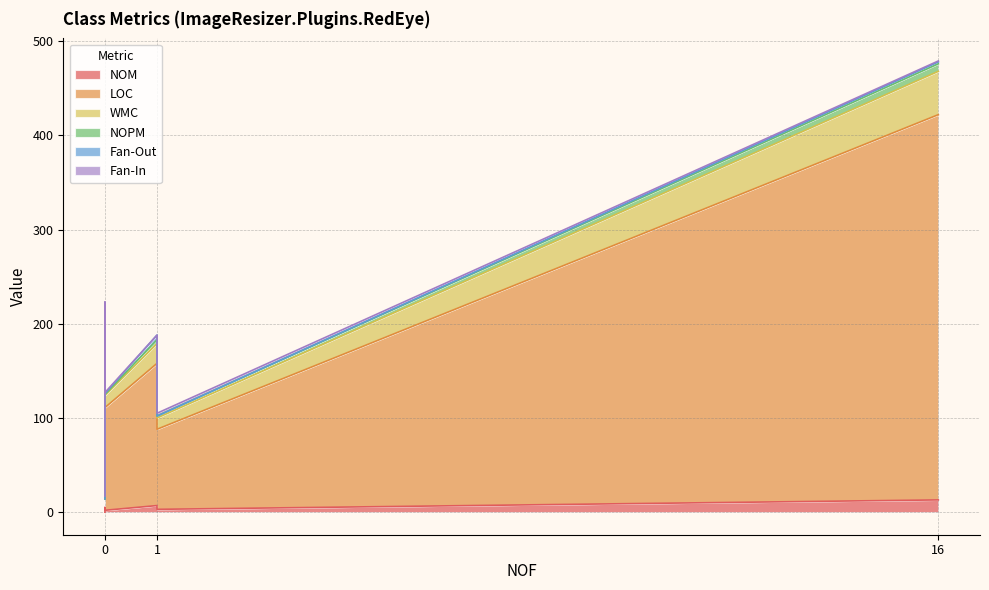

Which series has the widest spread of values?

LOC